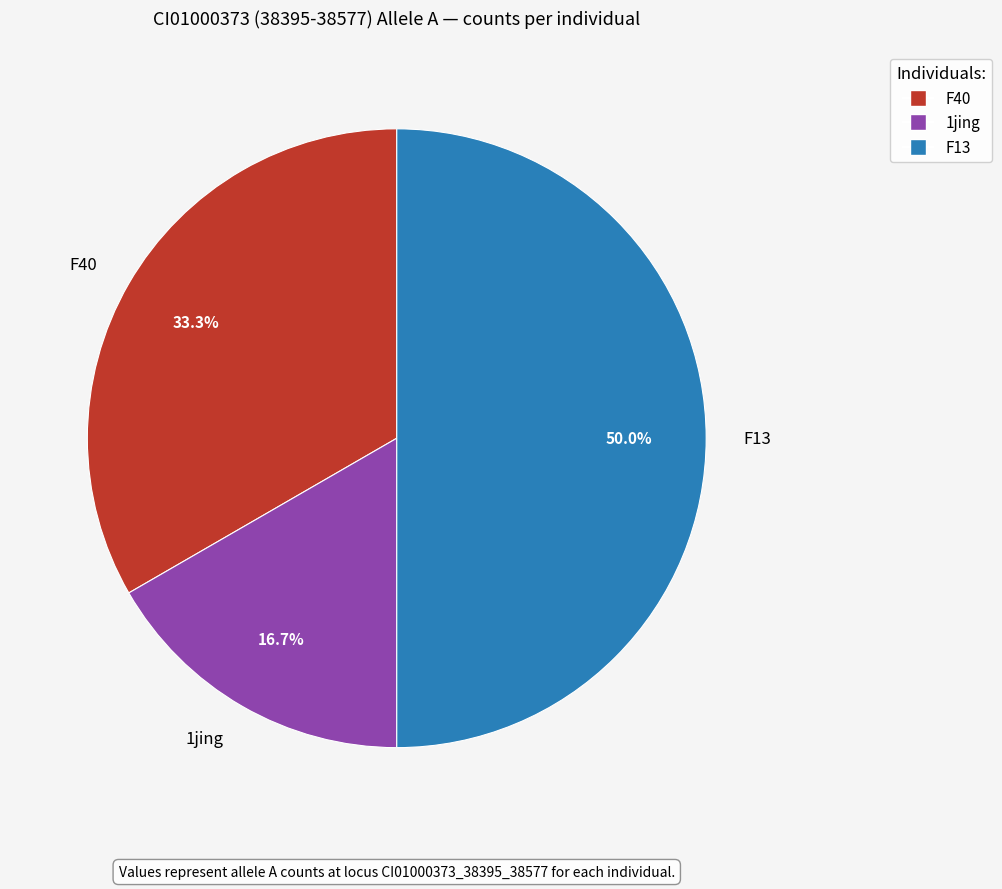

The F40 slice represents 45% of the pie. True or false?

False